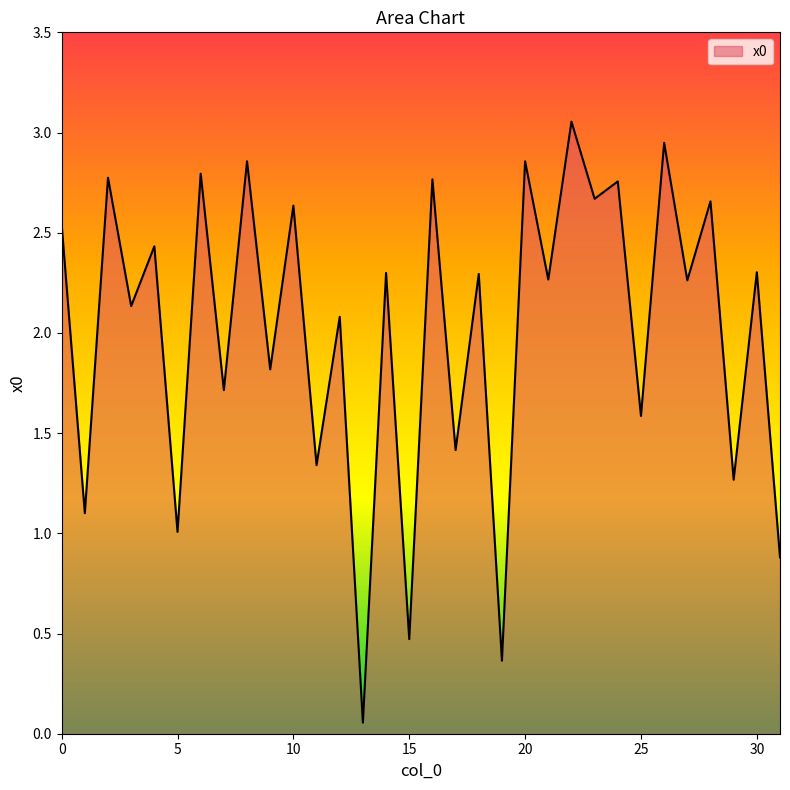

Does the chart have visible grid lines?

No